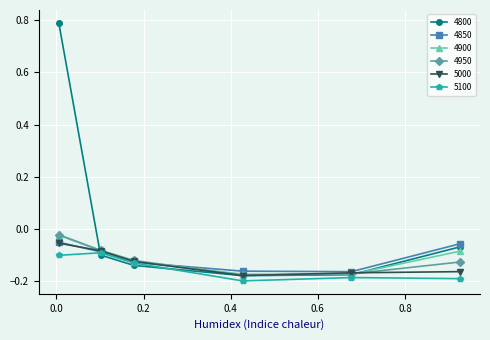

True or false: 4800 has more than 1 interior local peaks.

False